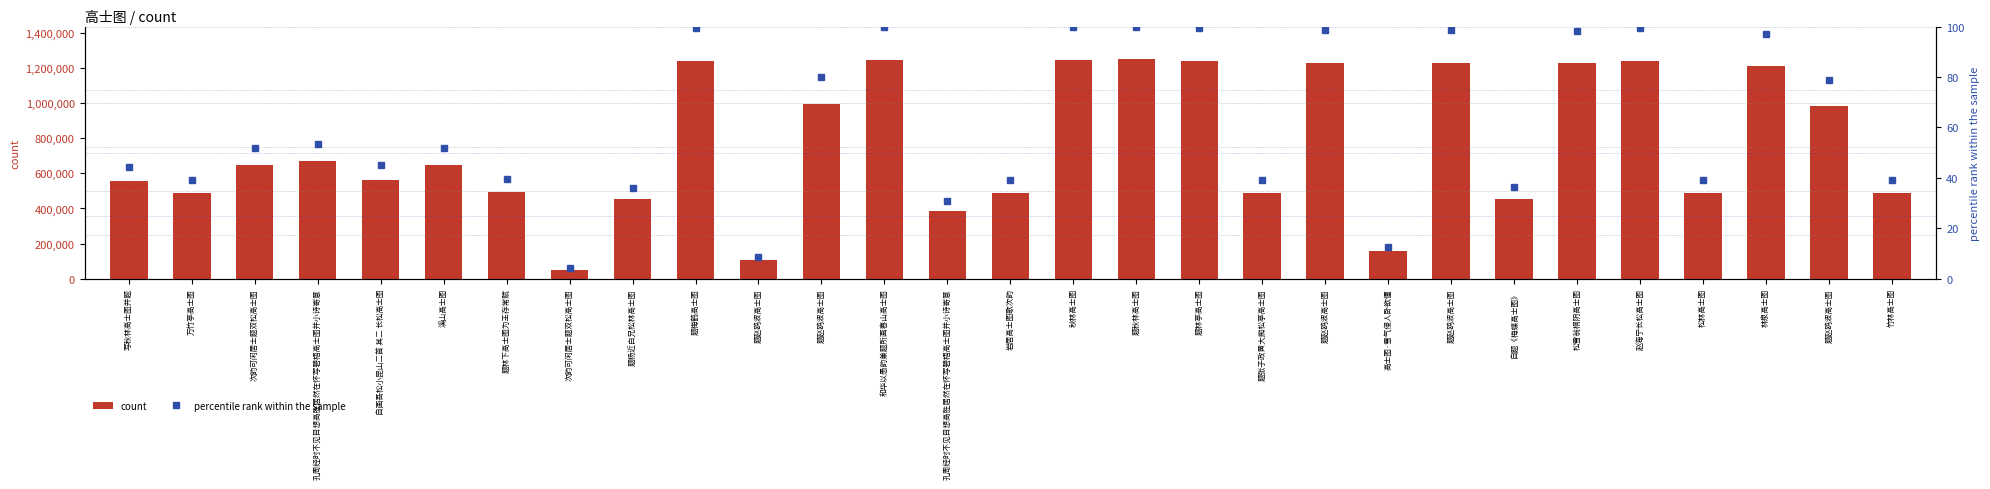

What is the average value of the count series?

758047